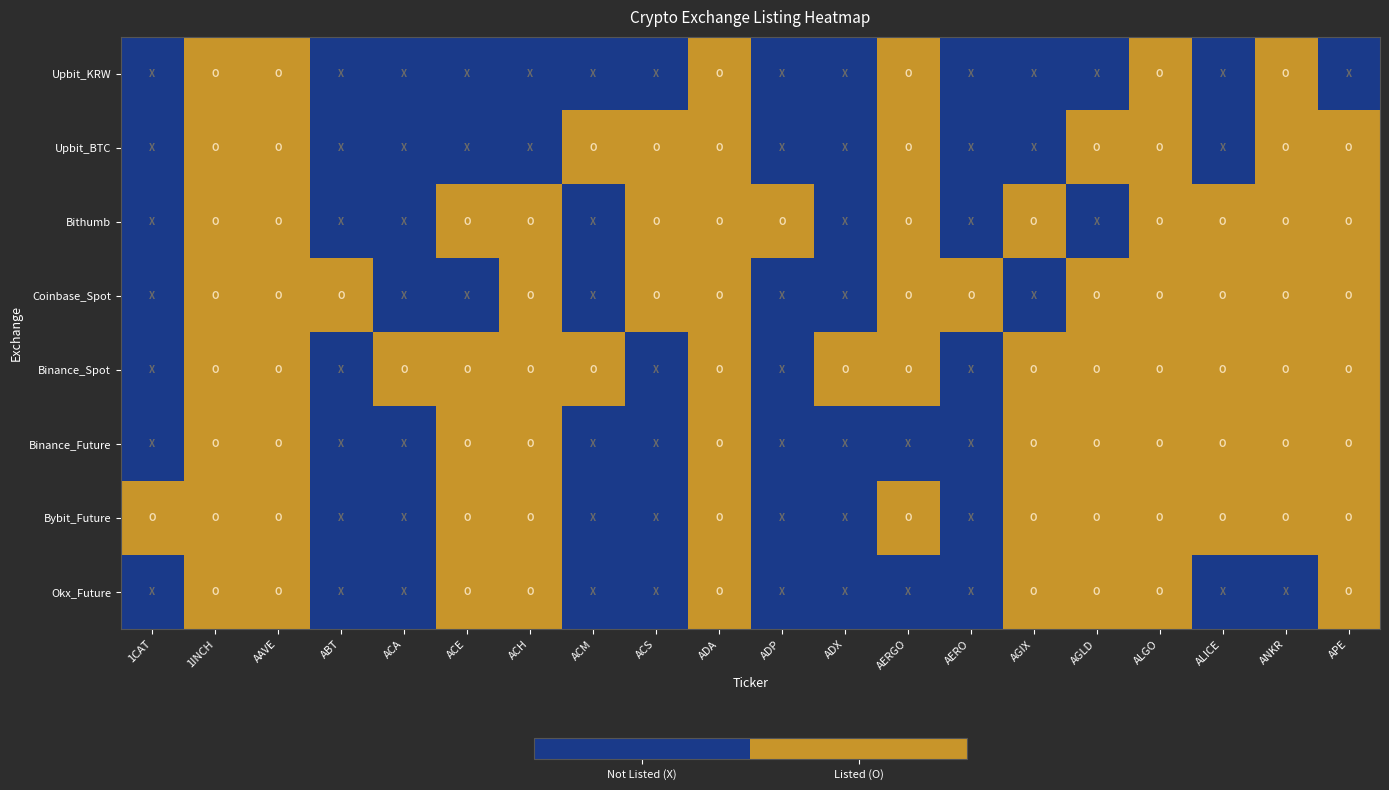

How many distinct data groups are displayed?

8